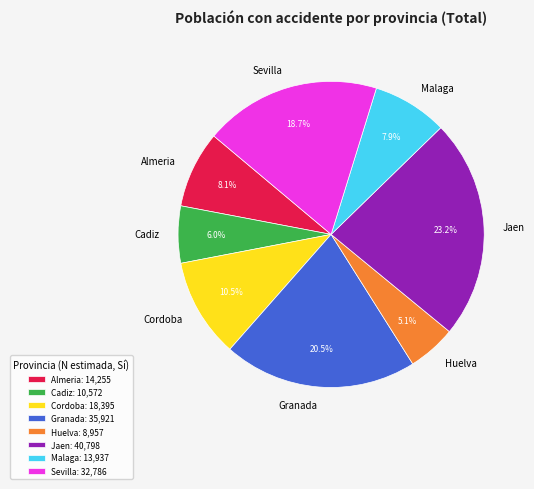

How many slices are in this pie chart?

8